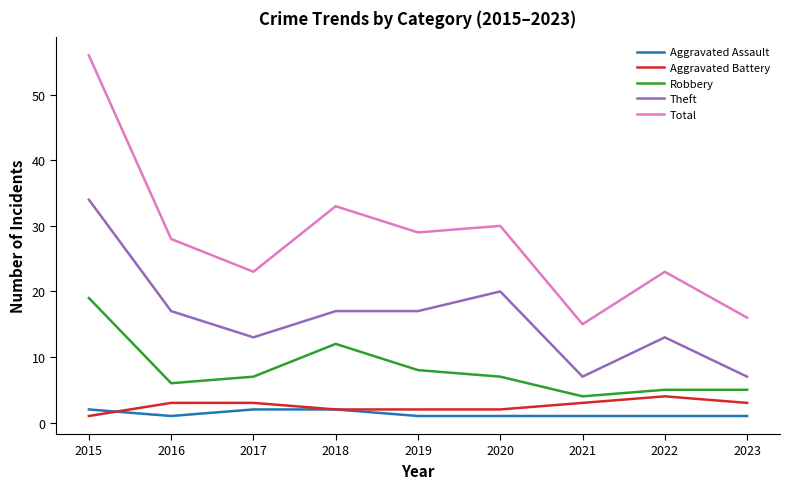

How many lines are shown in the chart?

5